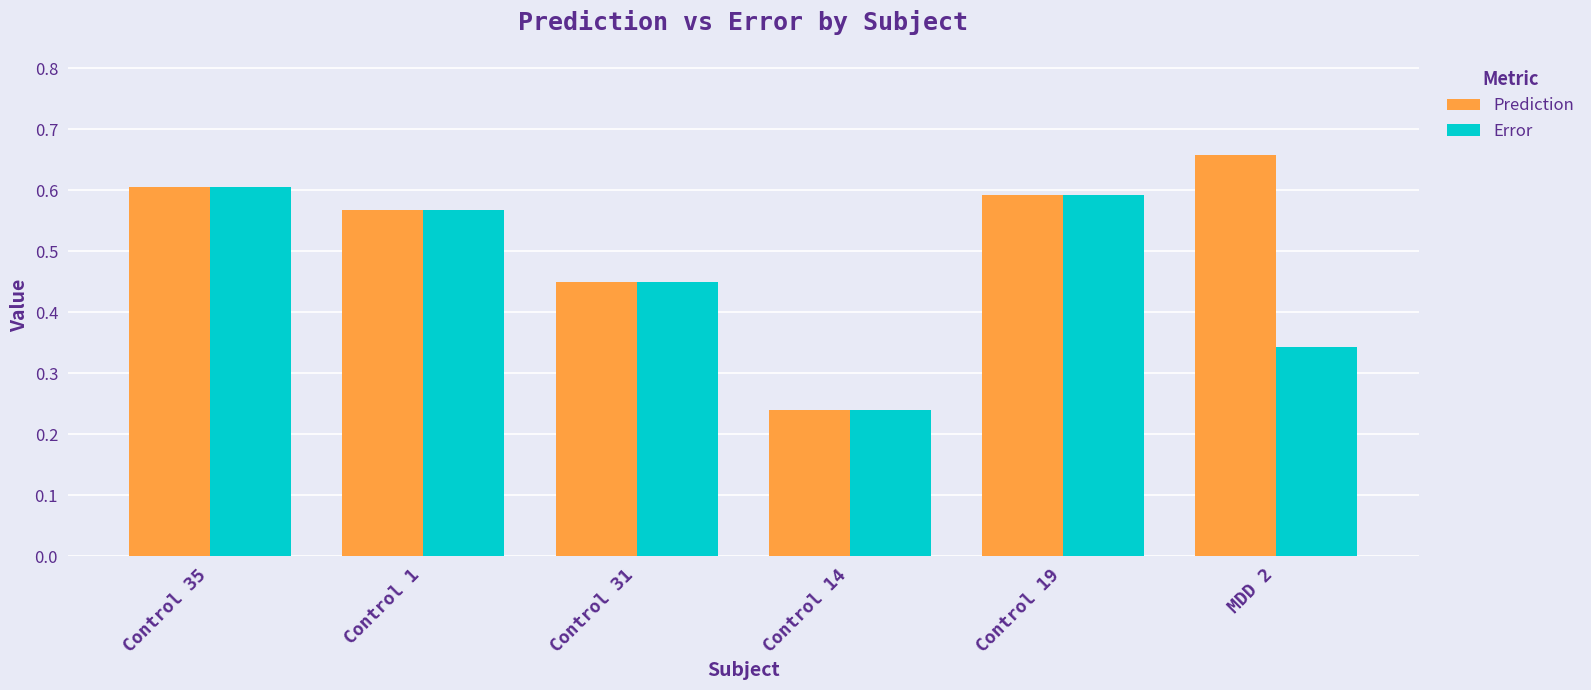

Rank the series by their maximum value, from lowest to highest.

Error, Prediction